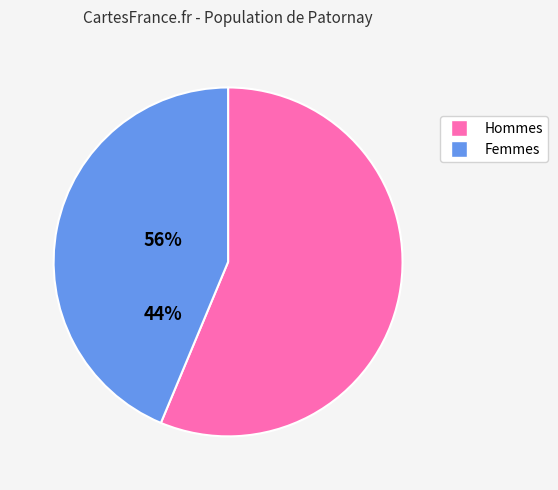

Which category has the smallest portion of the pie?

Femmes